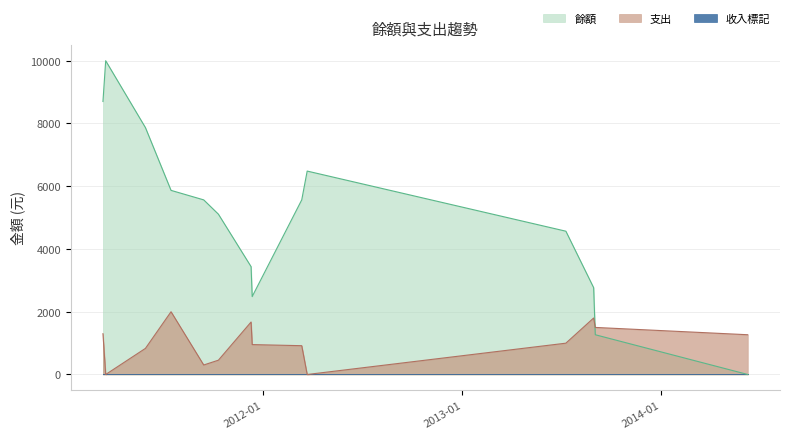

How many categories are shown in the chart?

14